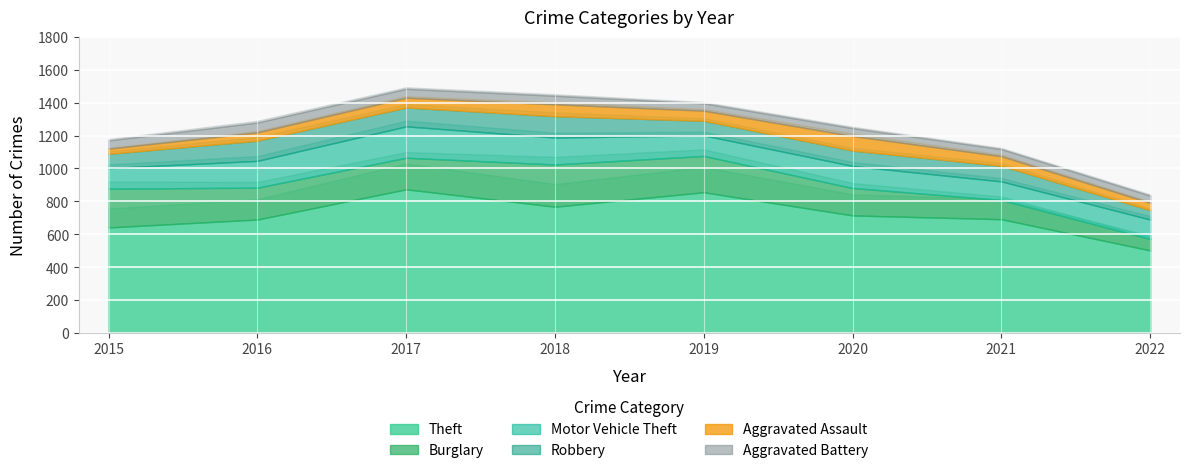

Where is Aggravated Battery nearest to the value 51?

2015